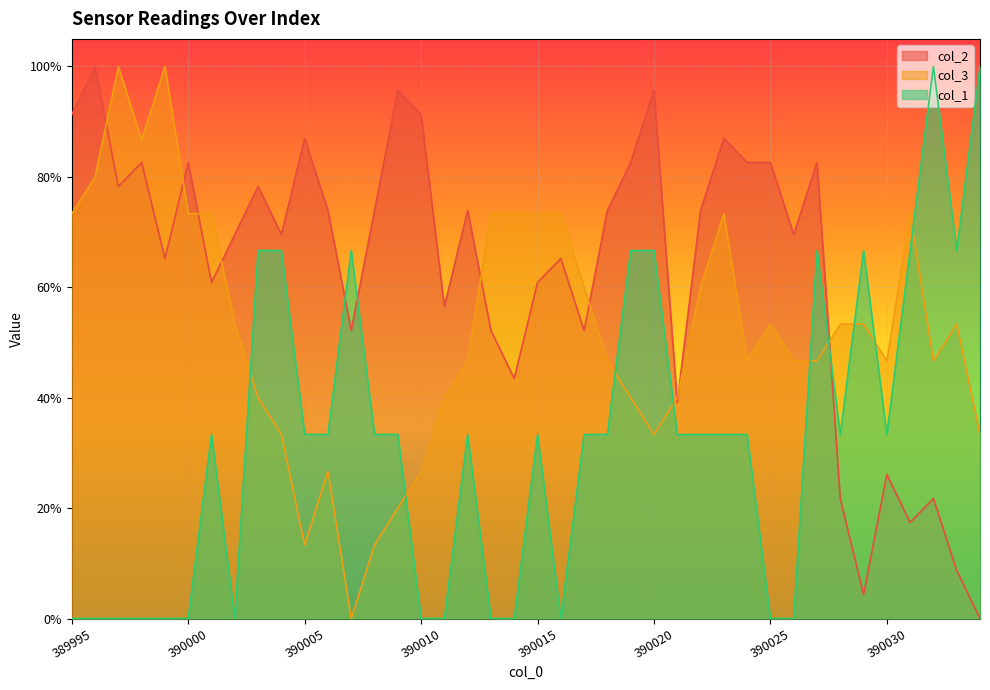

At 390018, list the series in order from smallest to largest.

col_1, col_3, col_2